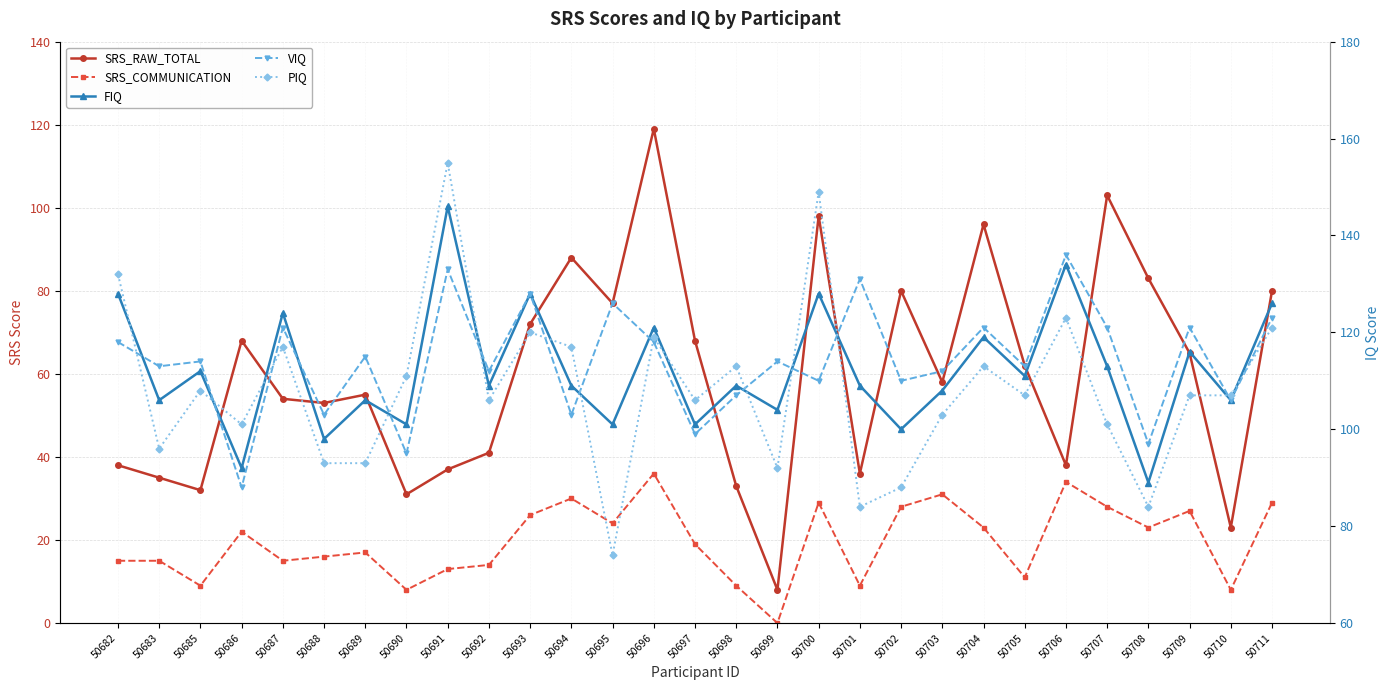

What is the spread (max minus min) of values at 50685?

105